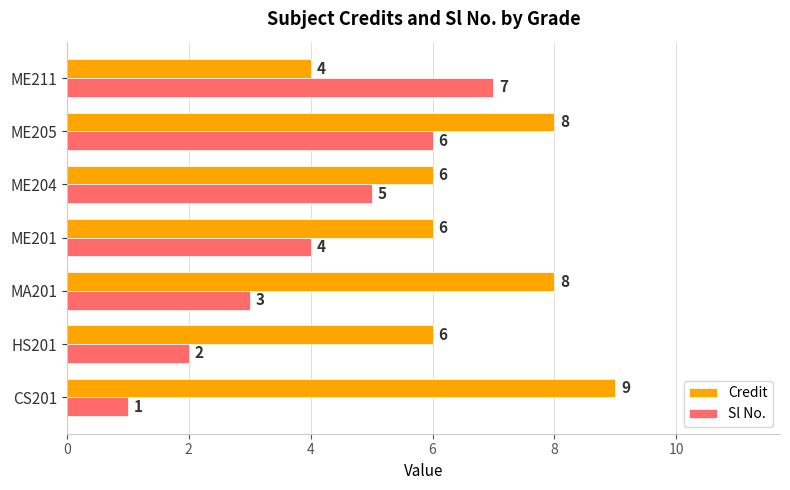

Which series changed the most between ME205 and ME211?

Credit